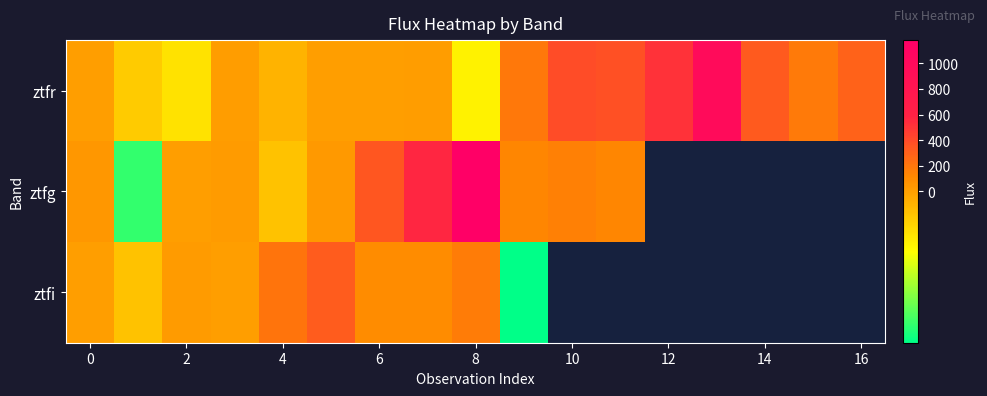

At which label does ztfi first exceed 202?

4